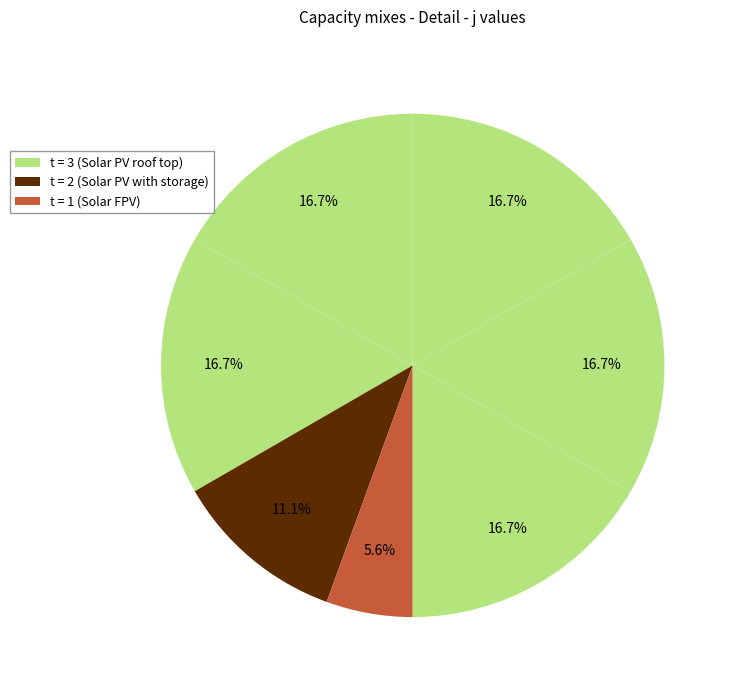

How many segments does this pie chart have?

7